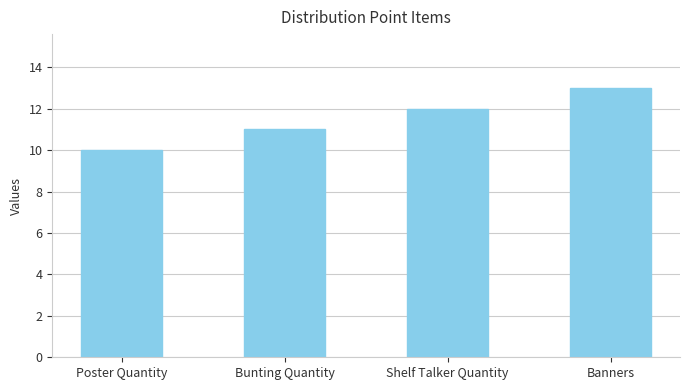

What is the label of the 4th bar from the right?

Poster Quantity